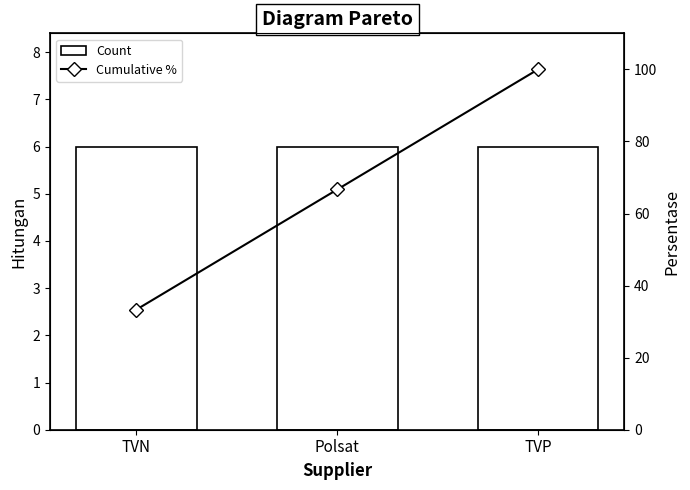

At which label is Count closest to 6?

TVN